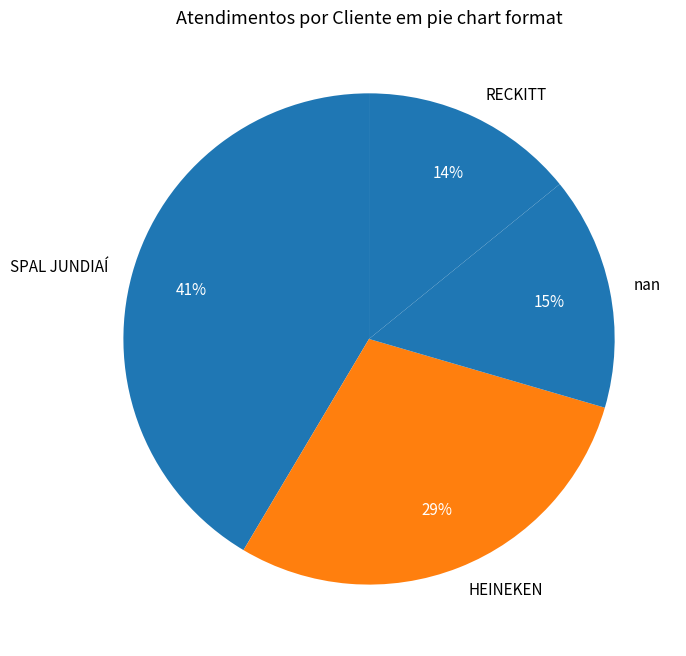

Does any single category account for the majority?

No